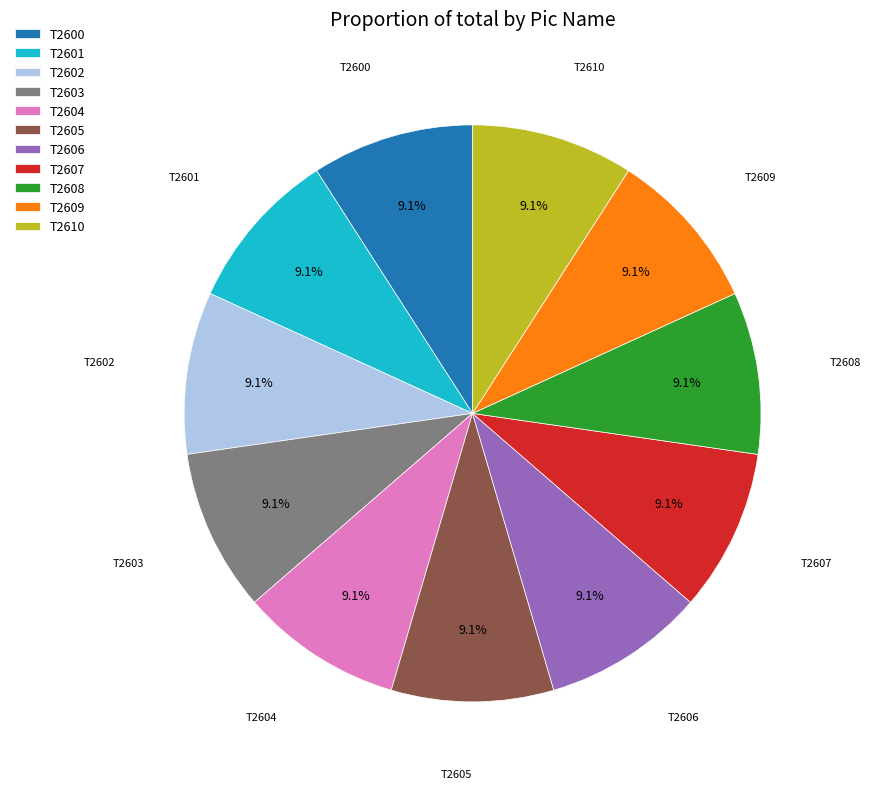

Approximately how many times larger is the value at T2601 compared to T2603?

1.0